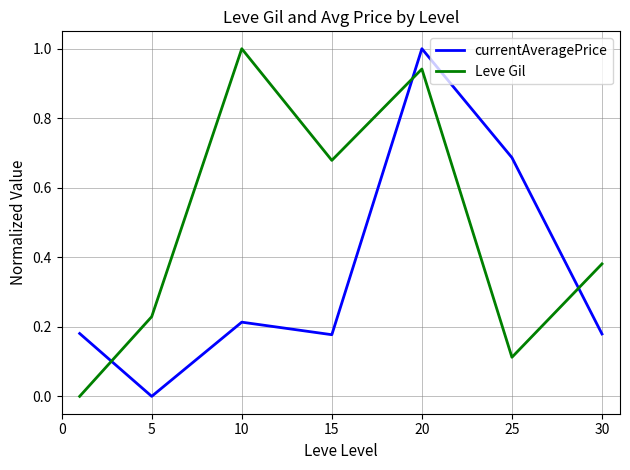

Rank the series by their average value, from highest to lowest.

Leve Gil, currentAveragePrice